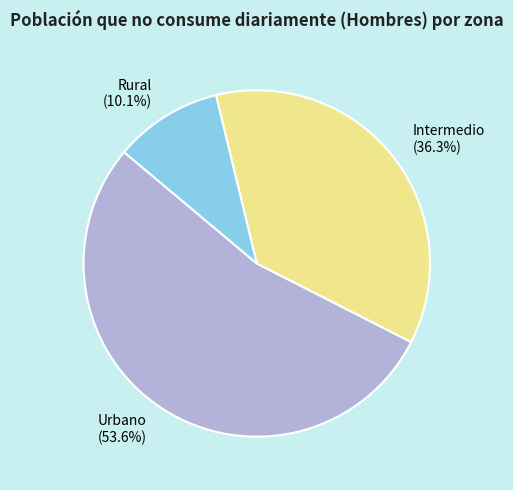

What is the smallest slice in the pie chart?

Rural